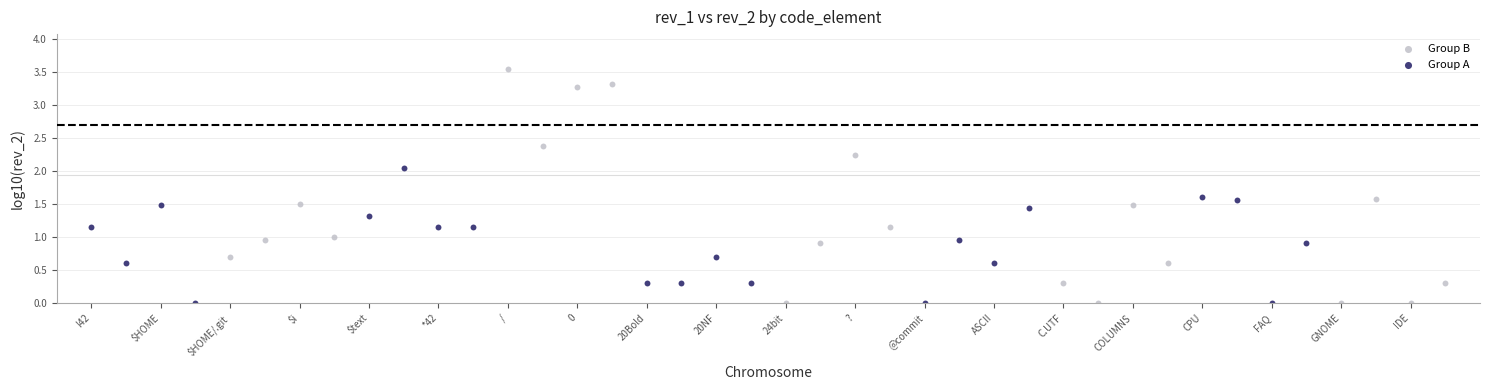

Which series contains the highest Y value?

Group B